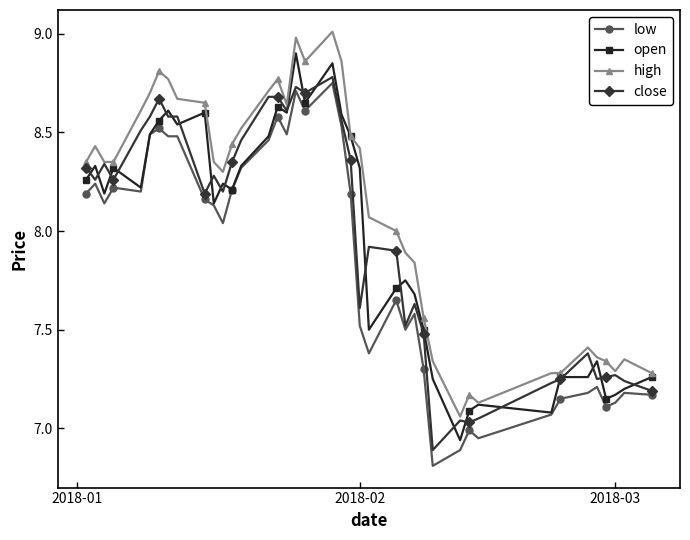

Rank the series by their maximum value, from highest to lowest.

high, open, close, low